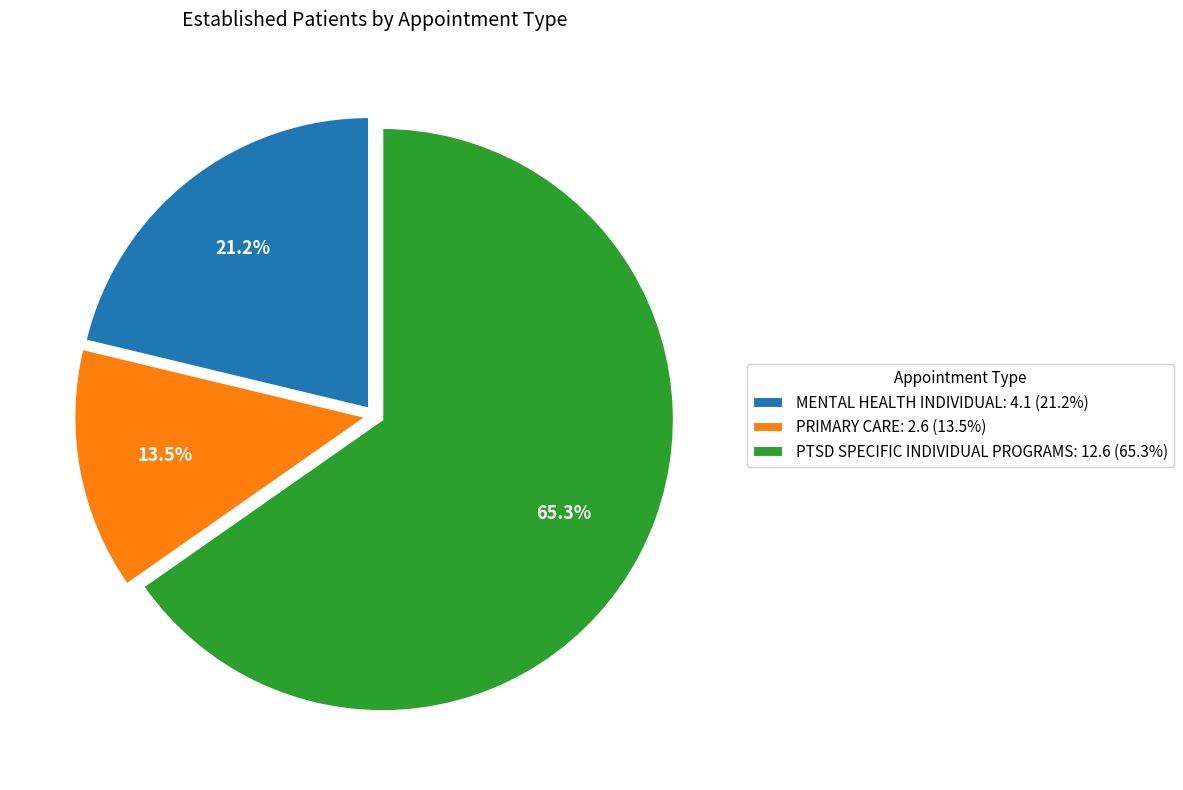

What is the total percentage of PTSD SPECIFIC INDIVIDUAL PROGRAMS and PRIMARY CARE?

78.8%